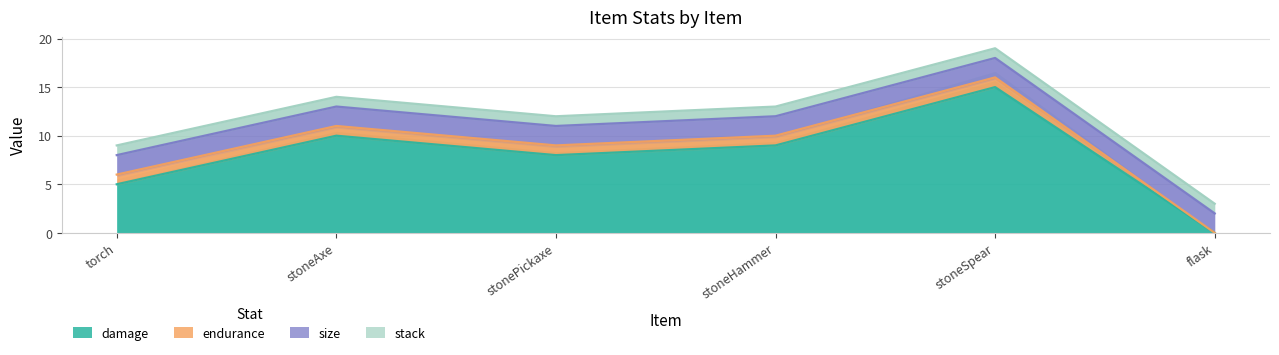

Is it true that damage equals 3 at stoneSpear?

False